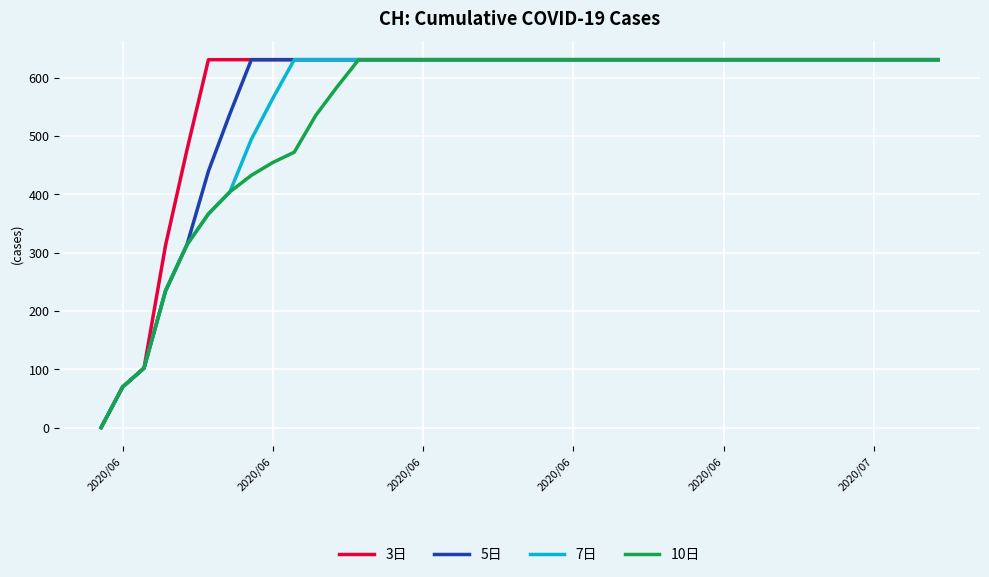

What is the maximum value for 10日?

631.0